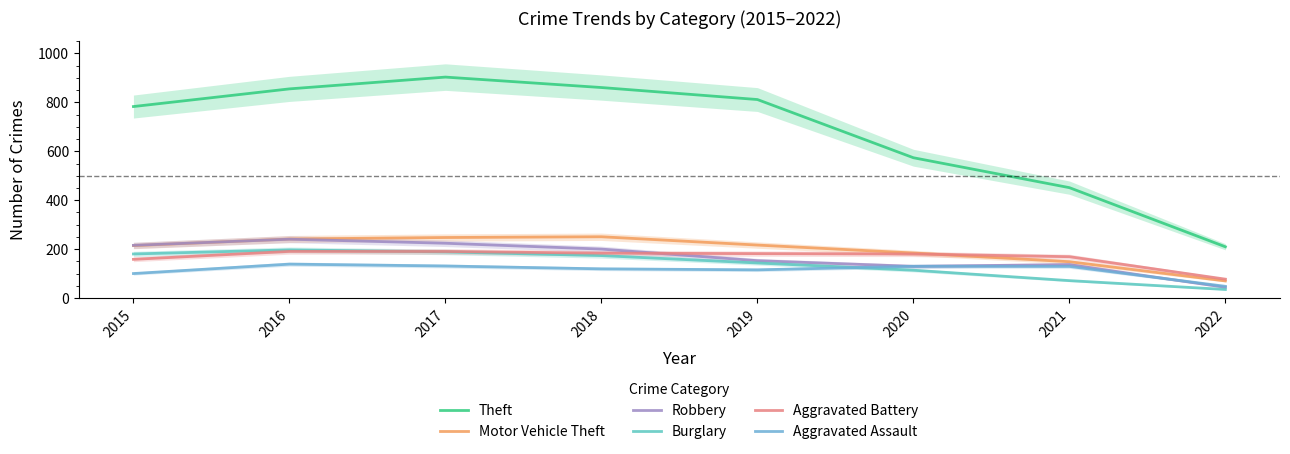

True or false: Theft has a value of 1065.2 at 2015.

False